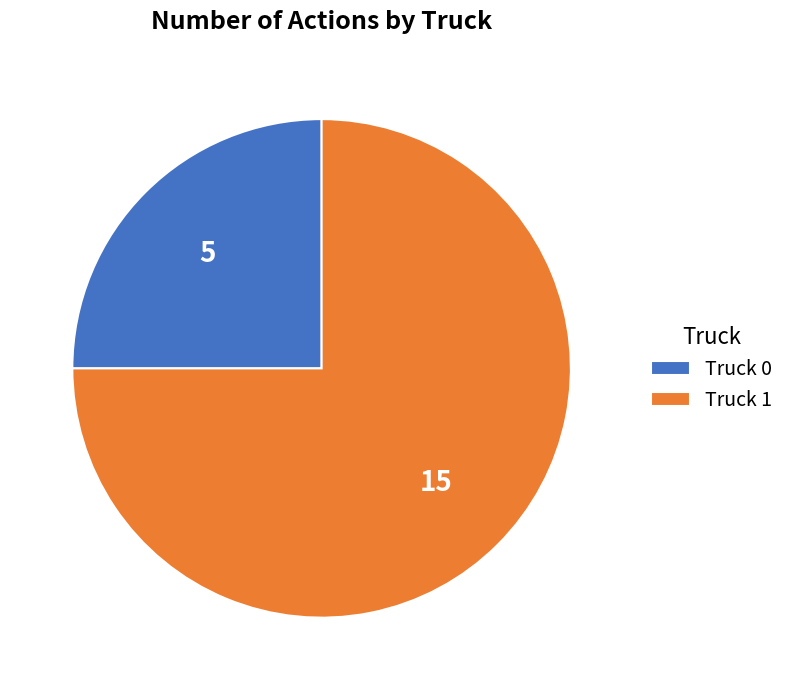

The Truck 0 slice represents 25% of the pie. True or false?

True